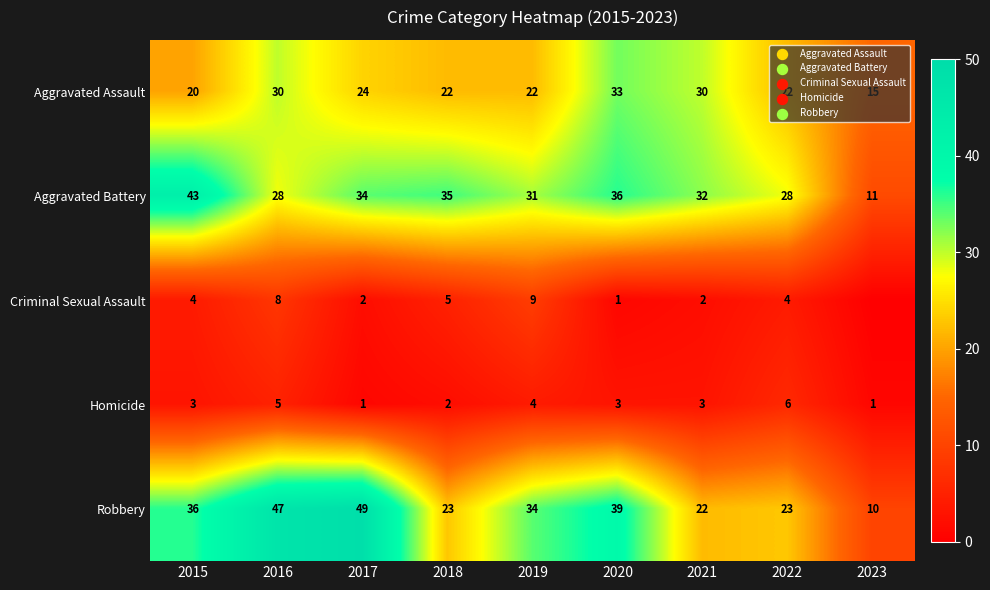

At 2022, list the series in order from largest to smallest.

Aggravated Battery, Robbery, Aggravated Assault, Homicide, Criminal Sexual Assault